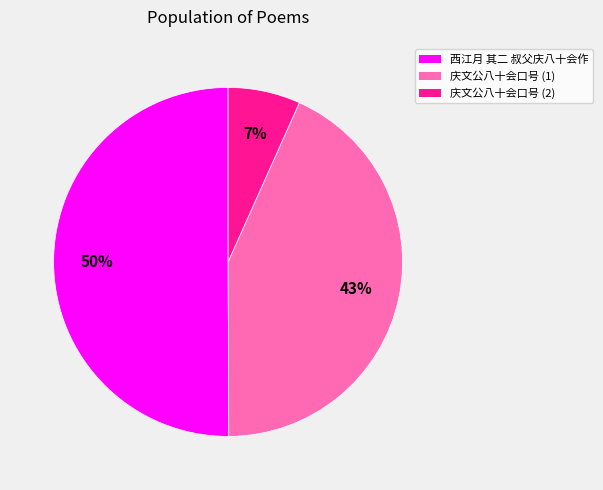

To the nearest percent, what is the difference between the largest and smallest slice percentages?

43%